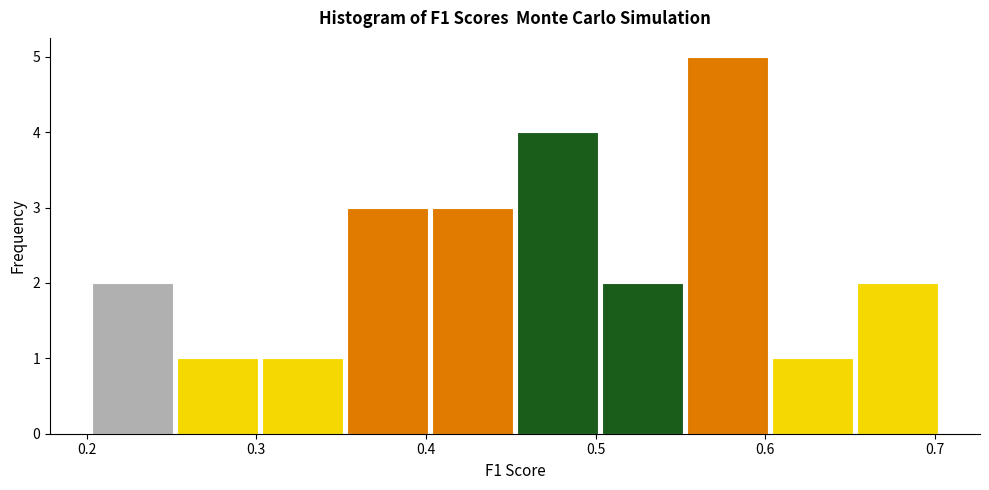

Reading left to right, transcribe this chart: for each bar, give the range it covers on the x-axis and its height. Neither the bar edges nor the heights are printed on the chart, so give them approximately, as read against the axes.

0.20 to 0.25: 2
0.25 to 0.30: 1
0.30 to 0.35: 1
0.35 to 0.40: 3
0.40 to 0.45: 3
0.45 to 0.50: 4
0.50 to 0.55: 2
0.55 to 0.60: 5
0.60 to 0.65: 1
0.65 to 0.70: 2